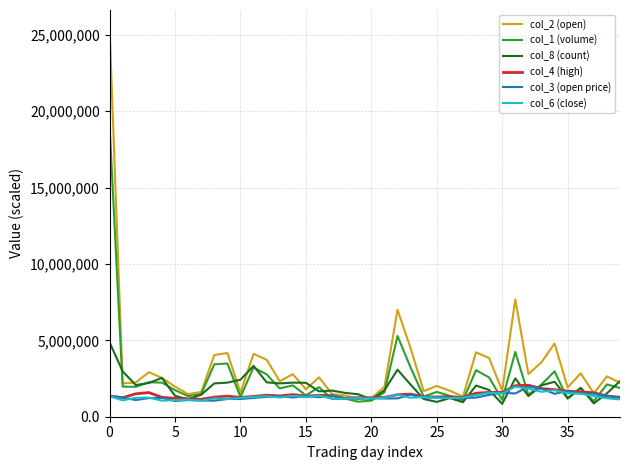

Which series has the widest spread of values?

col_2 (open)